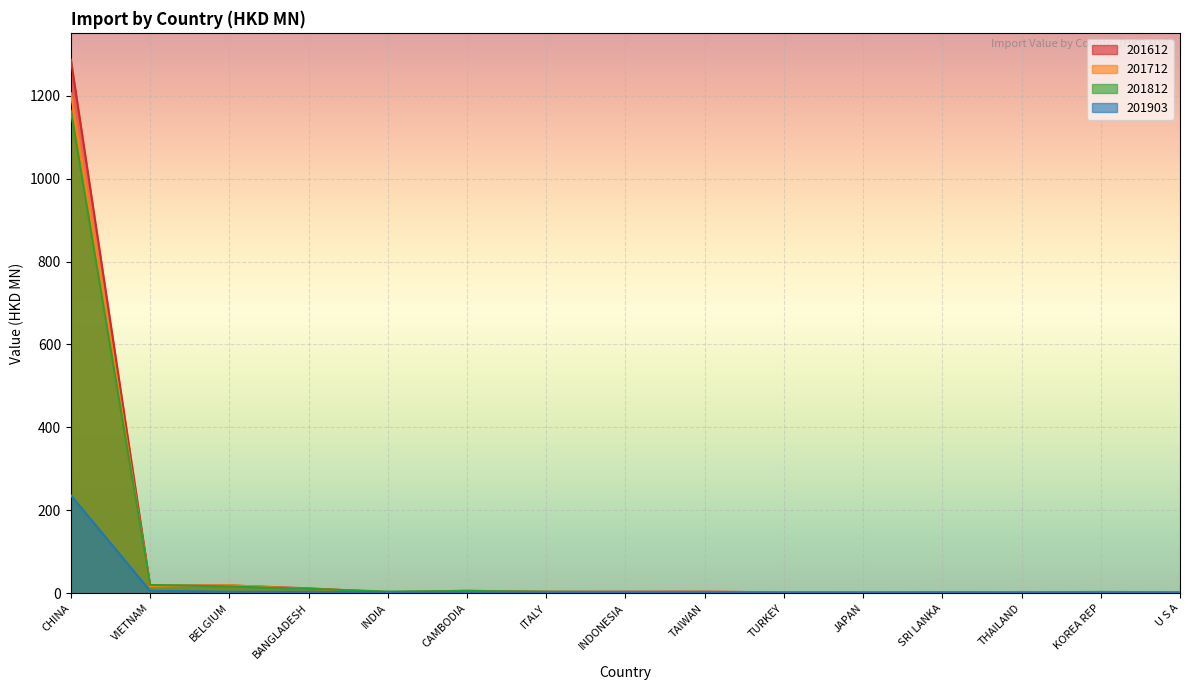

What is the sum of all 201612 values?

1367.4